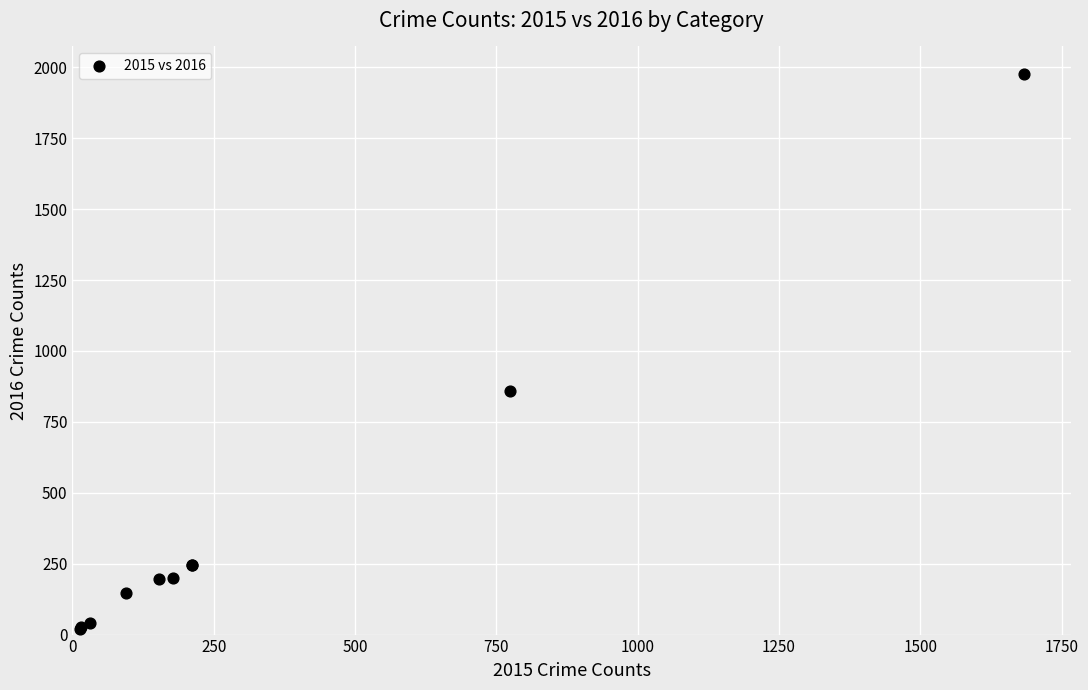

What Y value in the scatter plot is closest to 997?

858